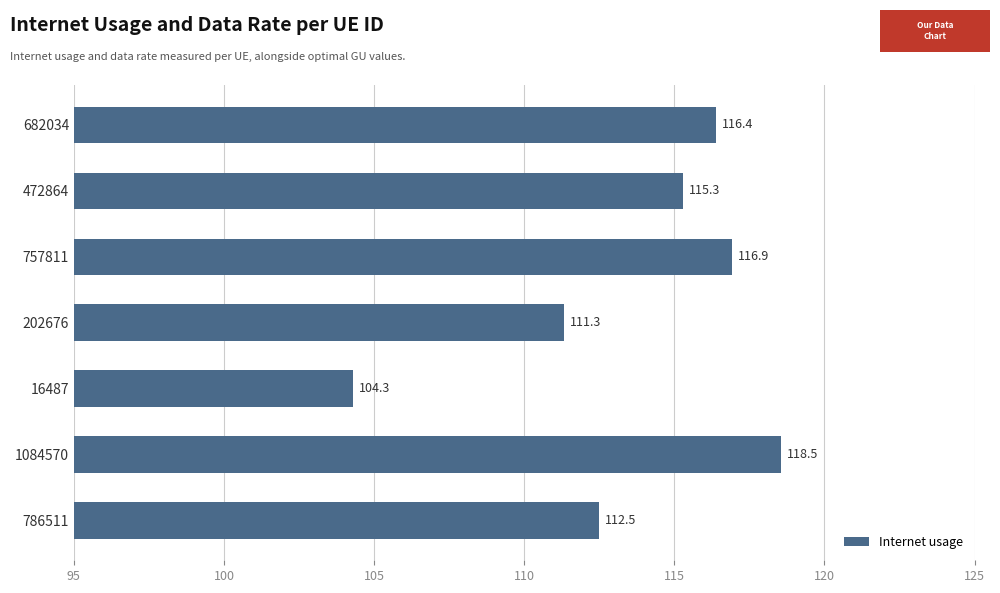

List the labels in order of value, smallest first.

16487, 202676, 786511, 472864, 682034, 757811, 1084570